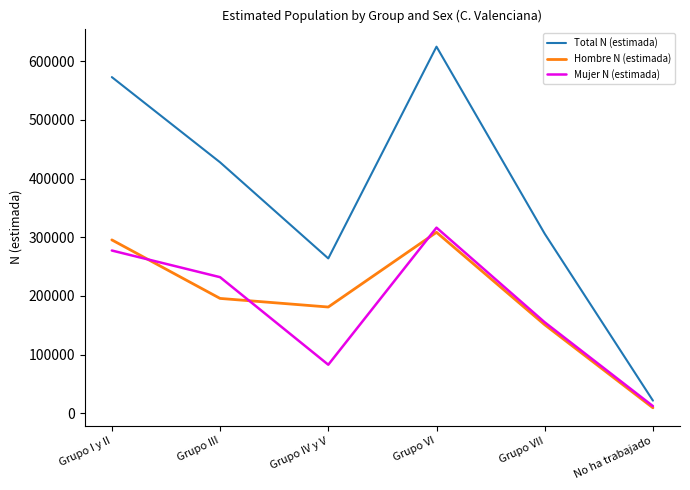

Reading right to left, extract all data points from this chart.

Total N (estimada): 21592	305962	624811	263913	427750	572938
Hombre N (estimada): 9348	150893	308433	181113	195772	295523
Mujer N (estimada): 12245	155068	316378	82800	231979	277416